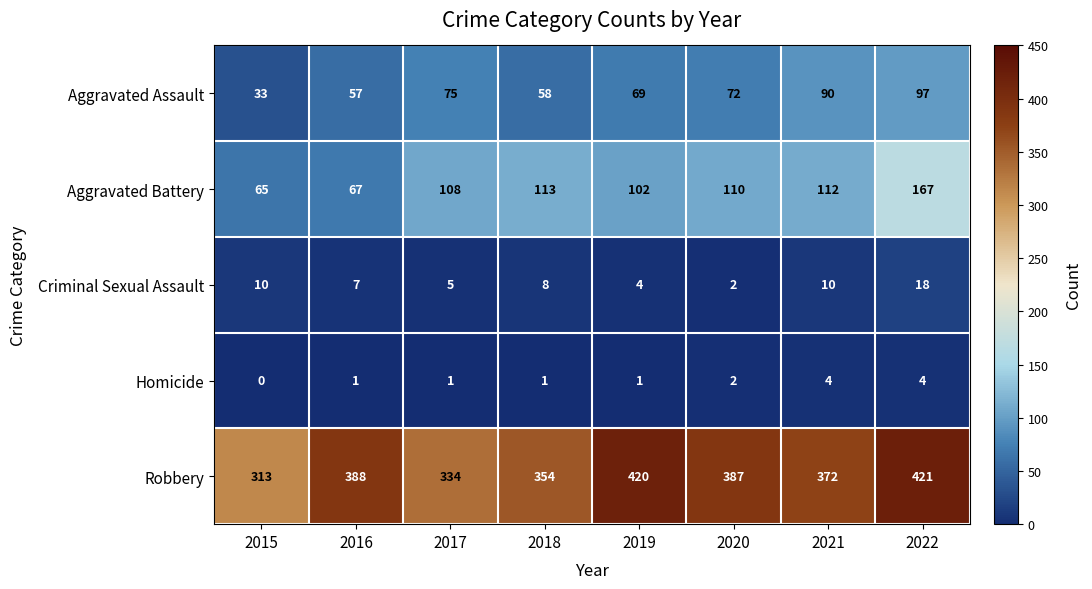

Between 2017 and 2020, which series saw the biggest shift?

Robbery